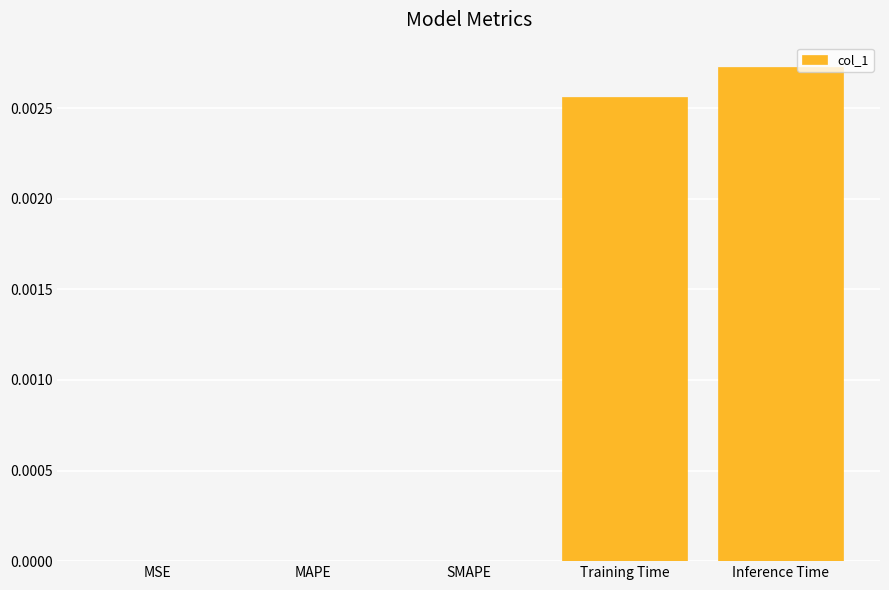

Is it true that the value at Inference Time is 0.0?

True